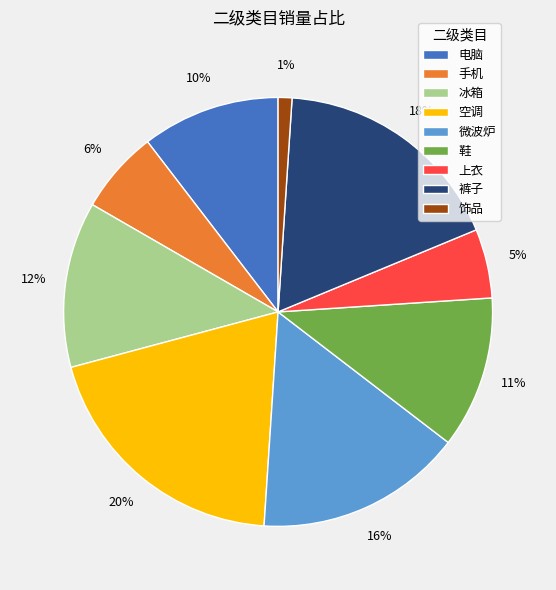

Rank the categories by value from lowest to highest.

饰品, 上衣, 手机, 电脑, 鞋, 冰箱, 微波炉, 裤子, 空调